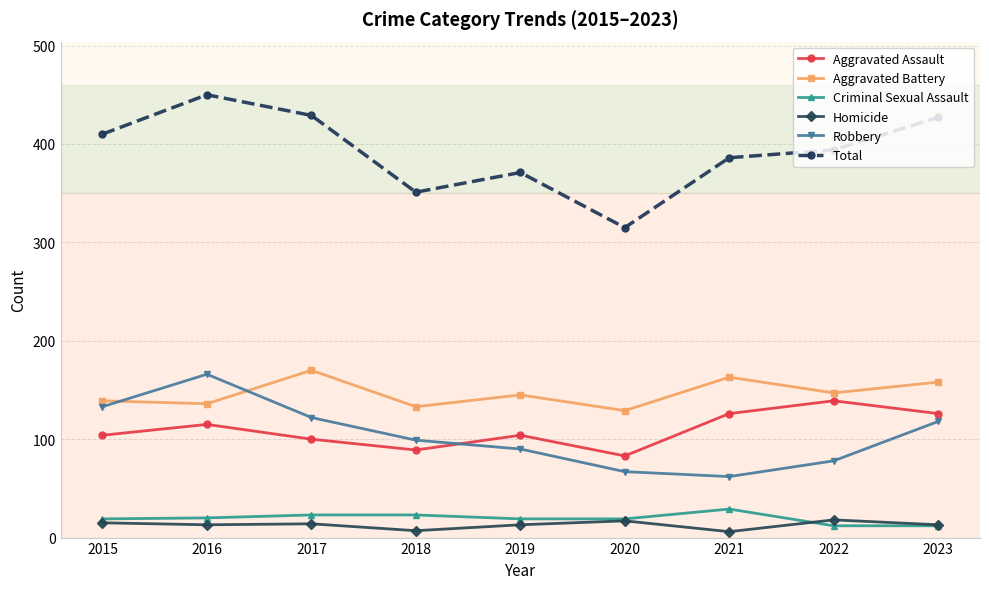

What is the spread (max minus min) of values at 2023?

415